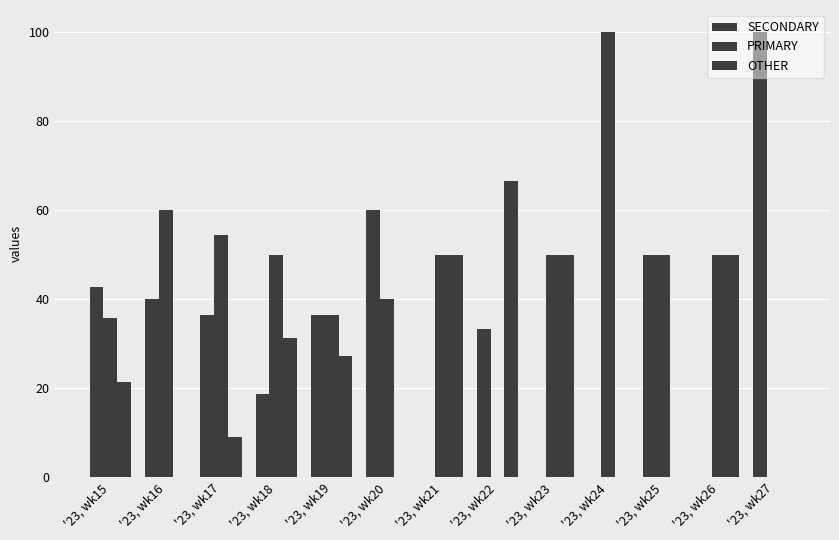

How many groups of bars are there?

13